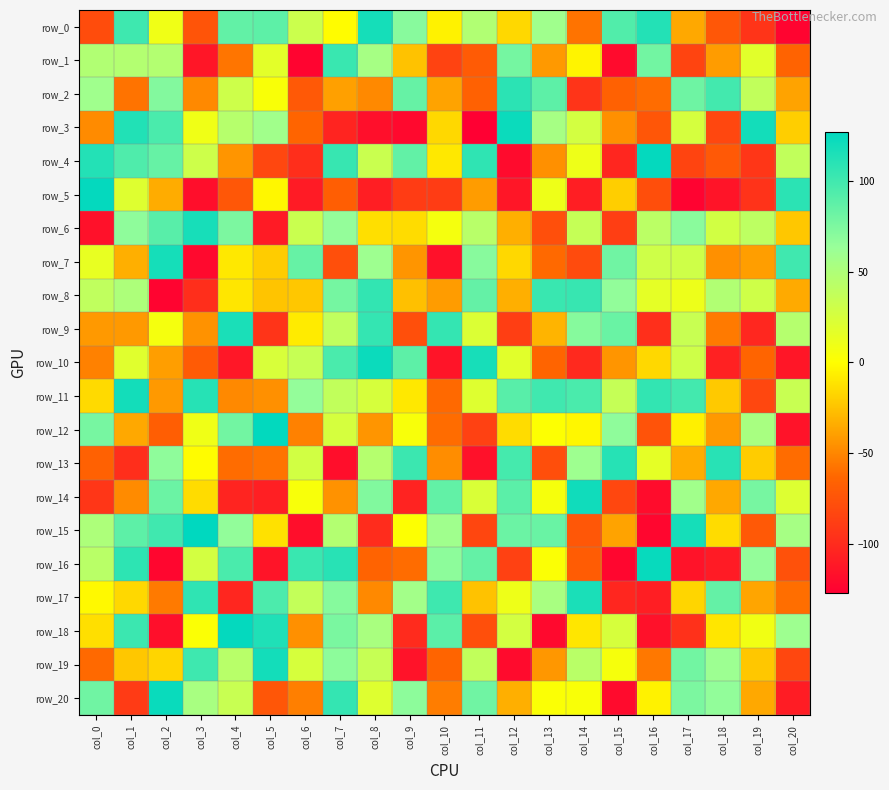

What is the maximum value shown in the chart?

127